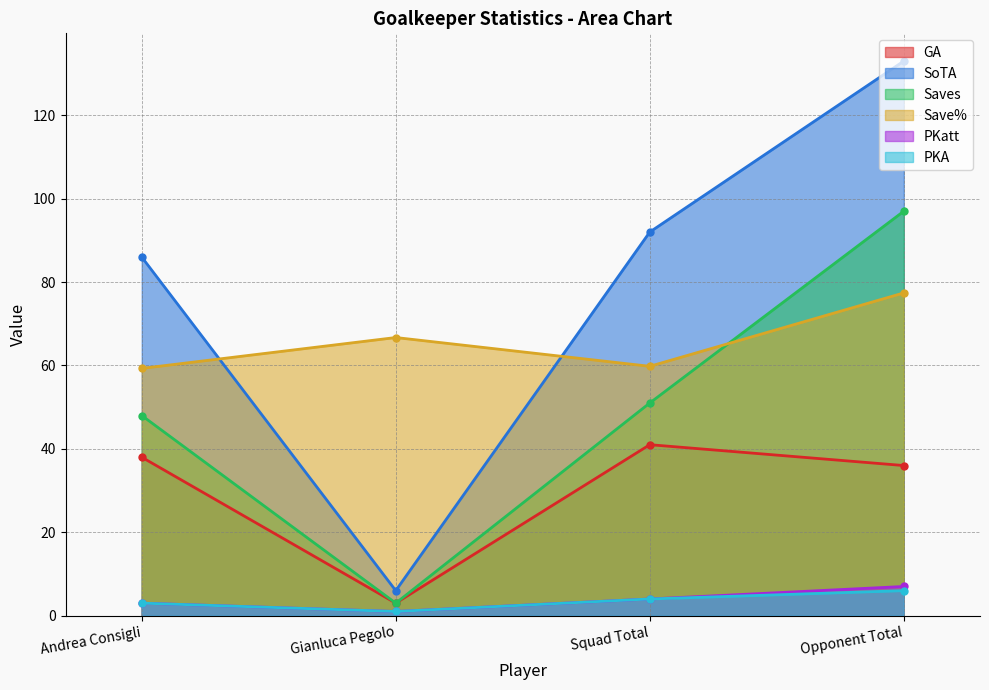

Which series has the widest spread of values?

SoTA